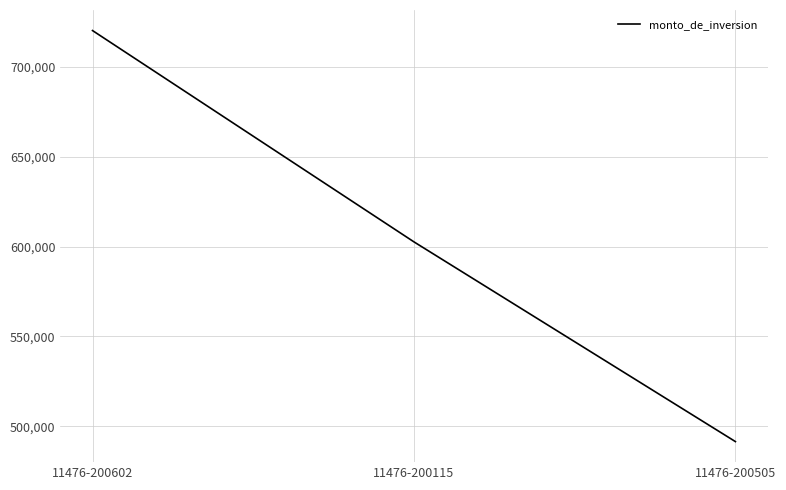

The value at 11476-200505 is 741892.8. True or false?

False